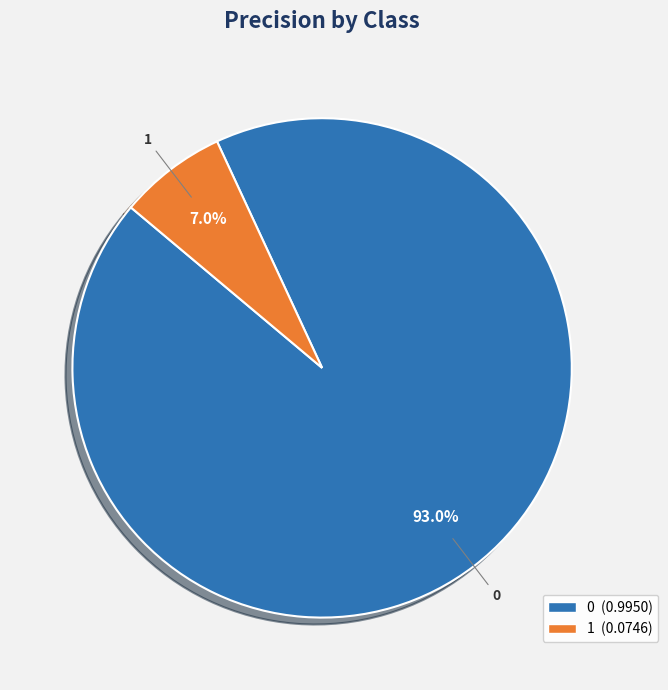

To the nearest percent, what is the difference between the 0 and 1 slice percentages?

86%